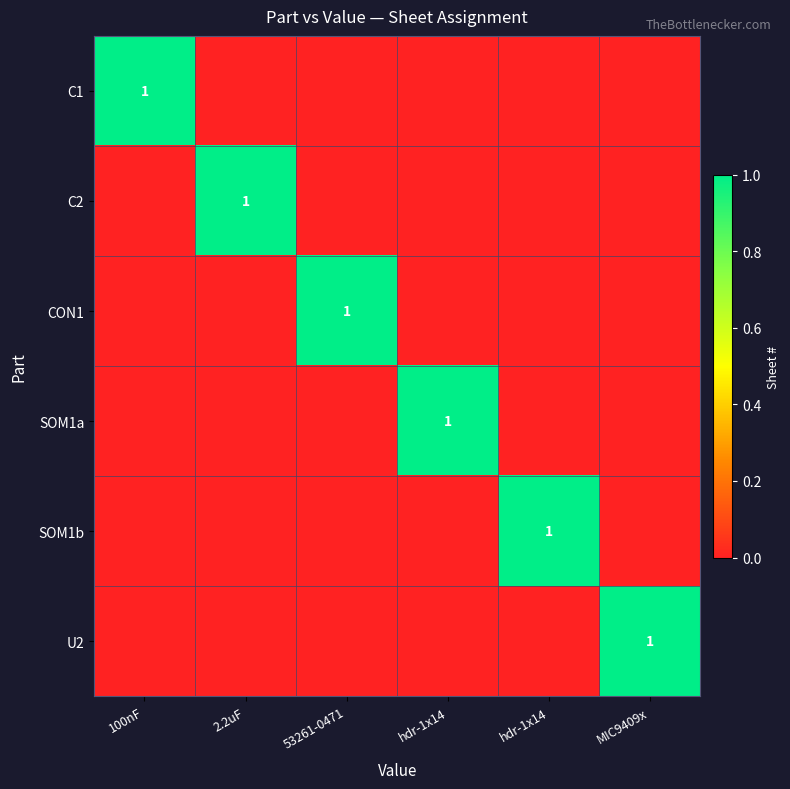

Rank the categories by C1 value from lowest to highest.

2.2uF, 53261-0471, hdr-1x14, hdr-1x14, MIC9409x, 100nF